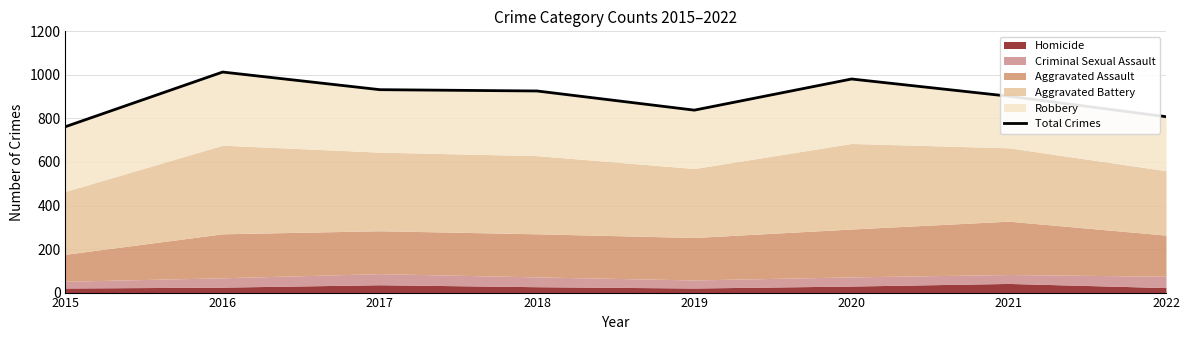

What is the change in value from 2017 to 2018?

-6